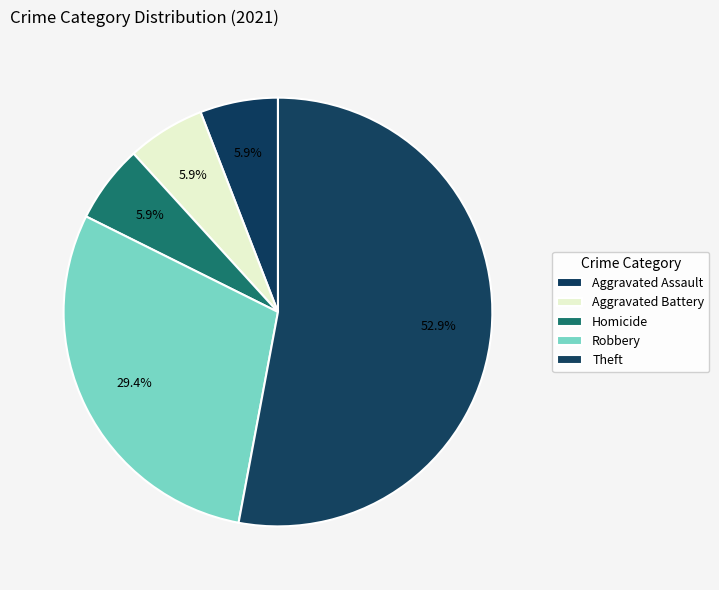

Count the number of slices in the pie.

5